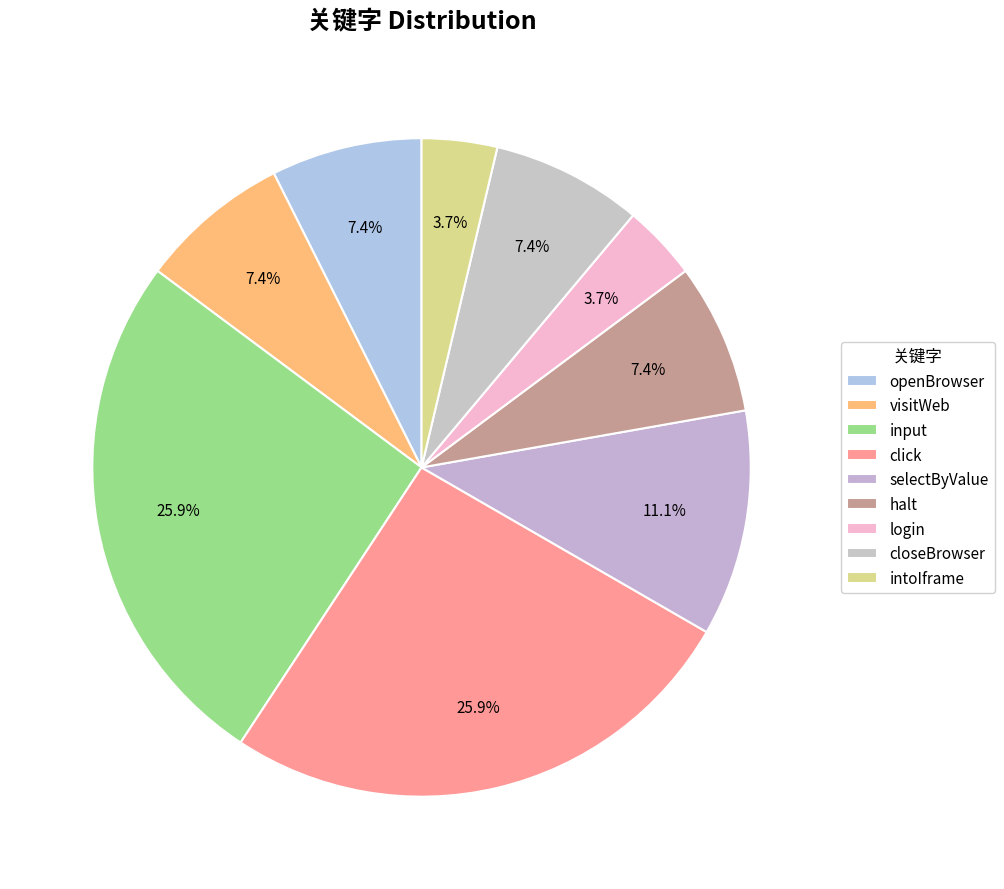

How many segments does this pie chart have?

9